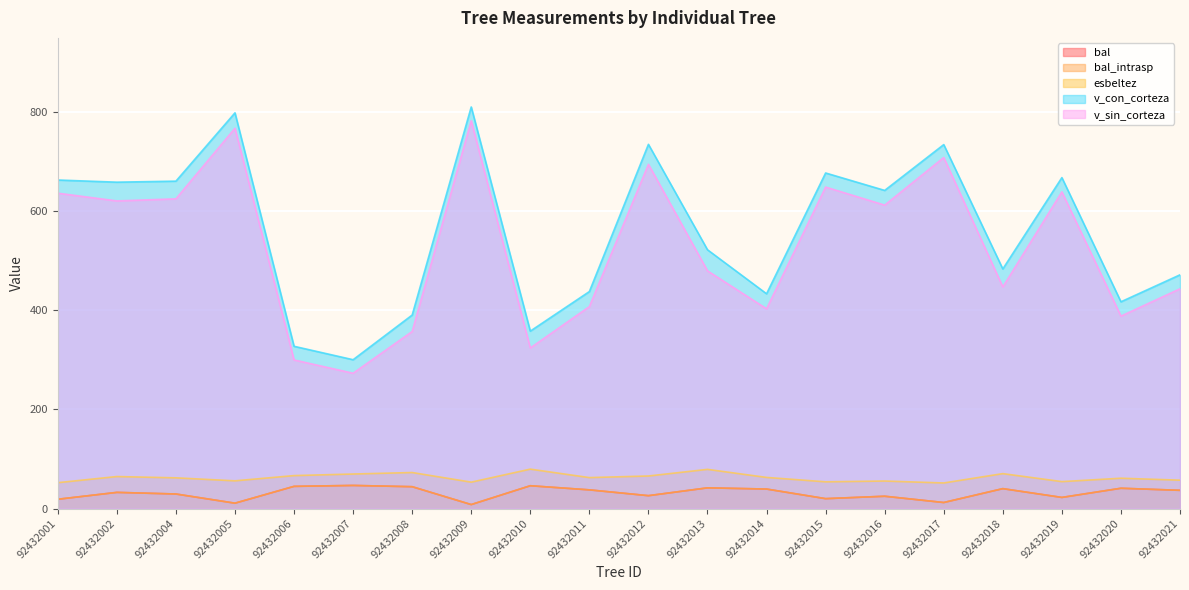

What is the greatest value displayed?

810.6